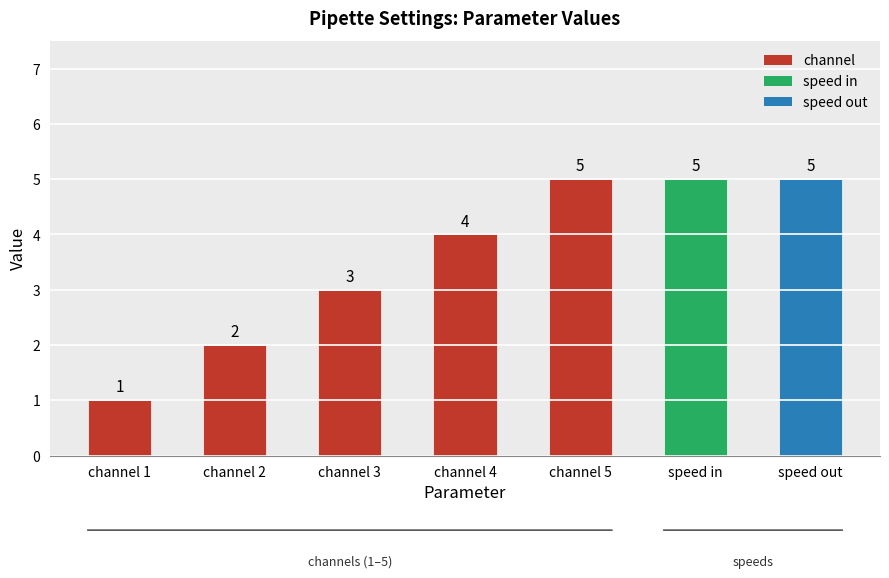

The chart shows a value of 7 at channel. True or false?

False